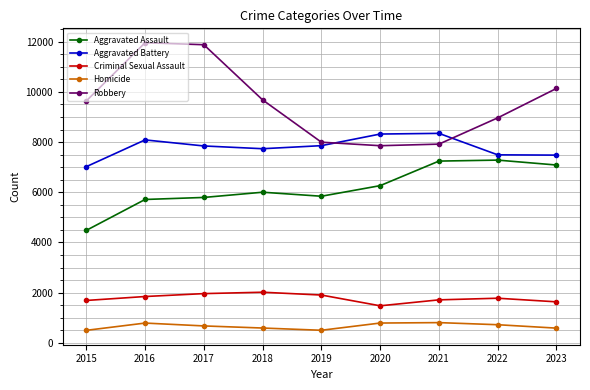

True or false: Aggravated Battery and Homicide intersect in this chart.

False